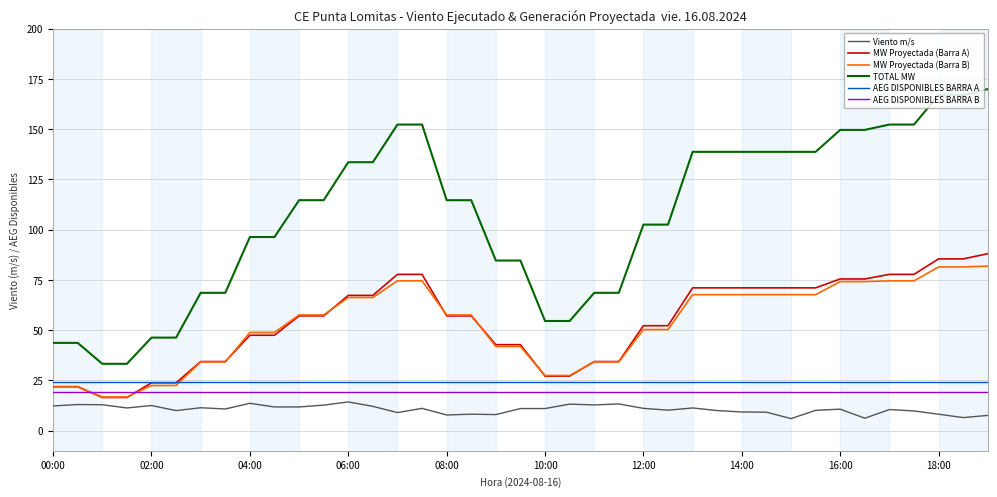

How many values in the MW Proyectada (Barra B) series are below 57?

18